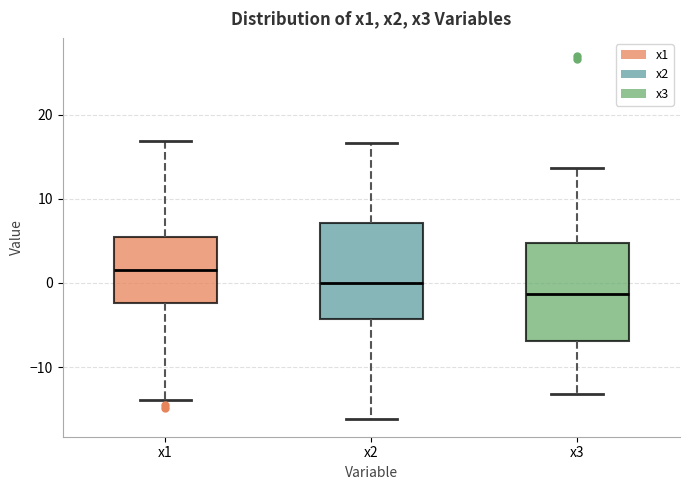

Reading left to right, transcribe this box plot: for each box, give where its median line is, the range the box spans, and where its two whiskers end, as read against the y-axis. The values are not printed on the chart, so give them approximately, as read against the axis.

x1: median 2, box -2 to 5, whiskers -14 to 17
x2: median 0, box -4 to 7, whiskers -16 to 17
x3: median -1, box -7 to 5, whiskers -13 to 14